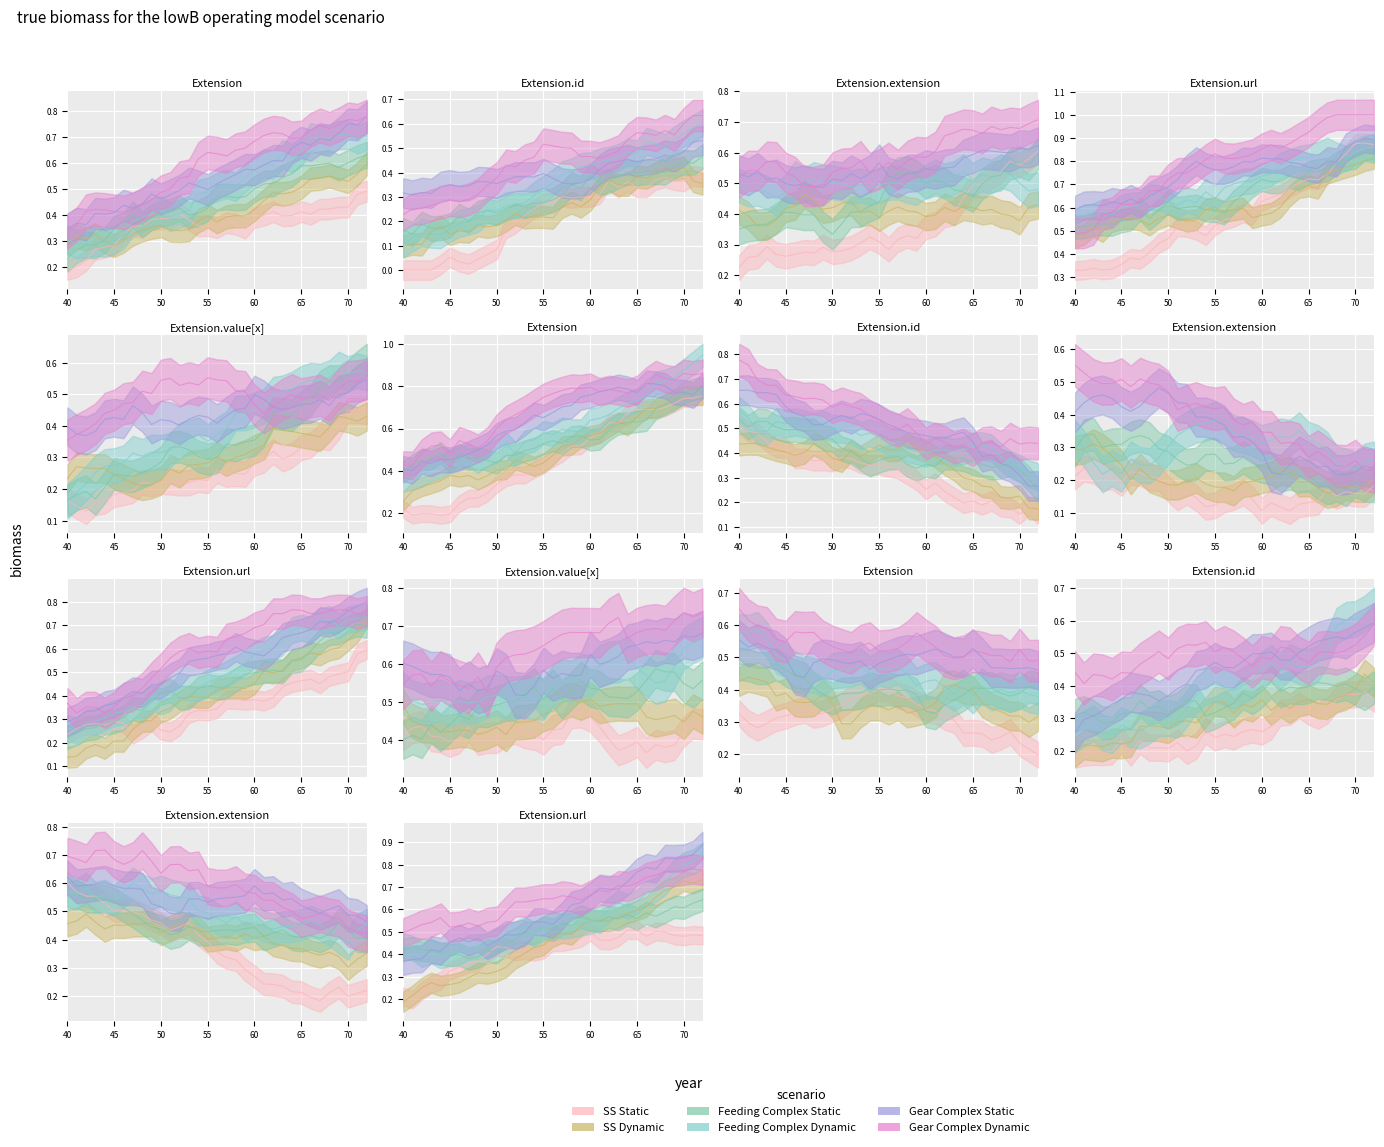

At how many categories does at least one series exceed 0?

17